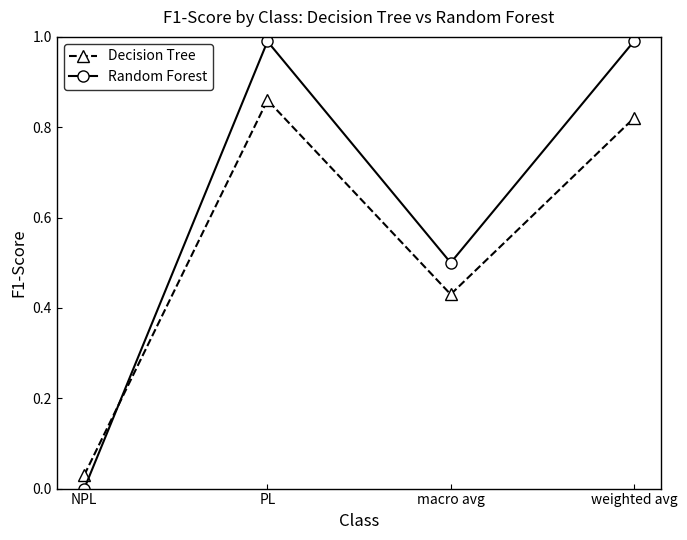

Which series has the largest total across all categories?

Random Forest